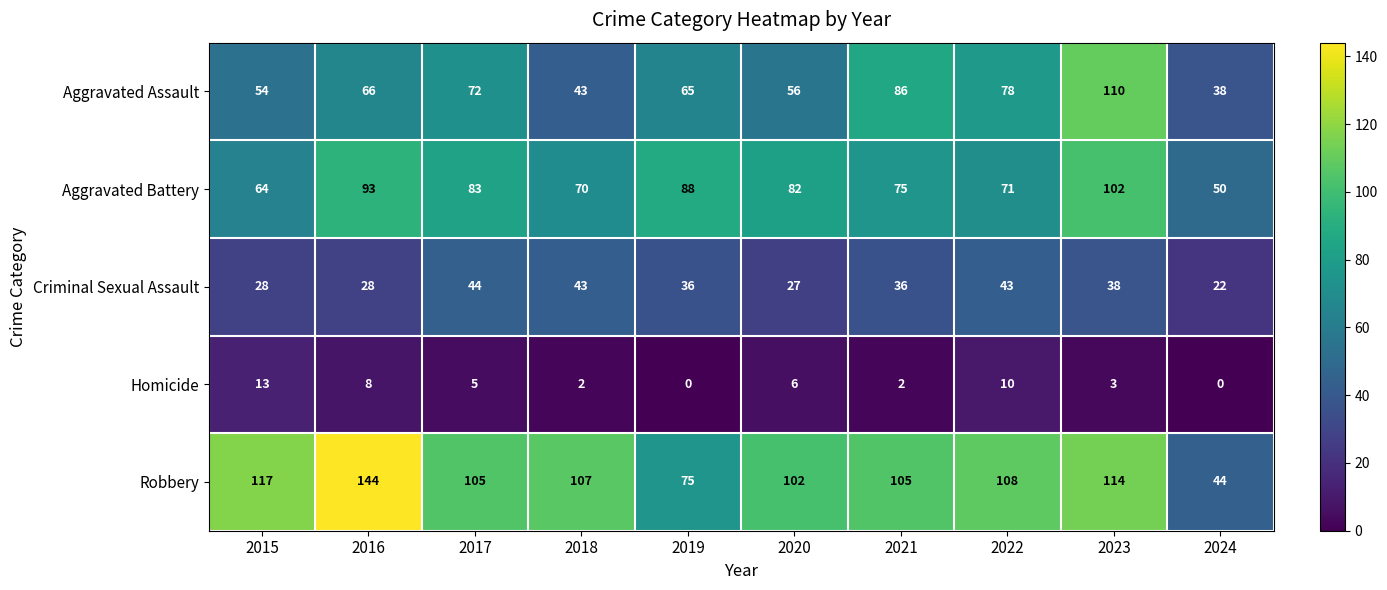

What is the difference between the second highest and second lowest values in the Aggravated Battery series?

29